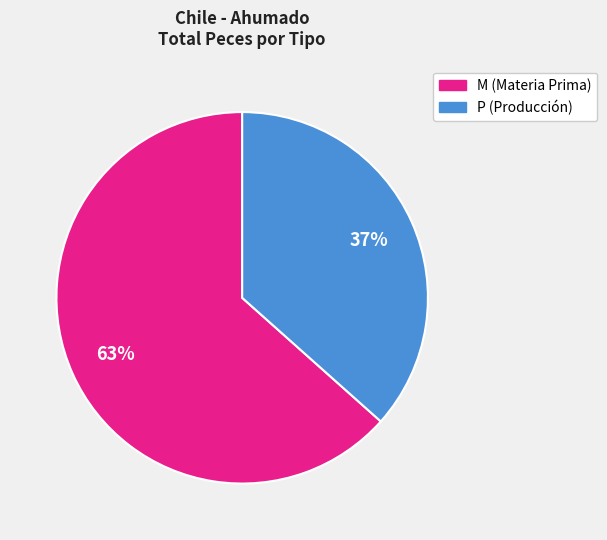

Is it true that P is 37% of the pie?

True